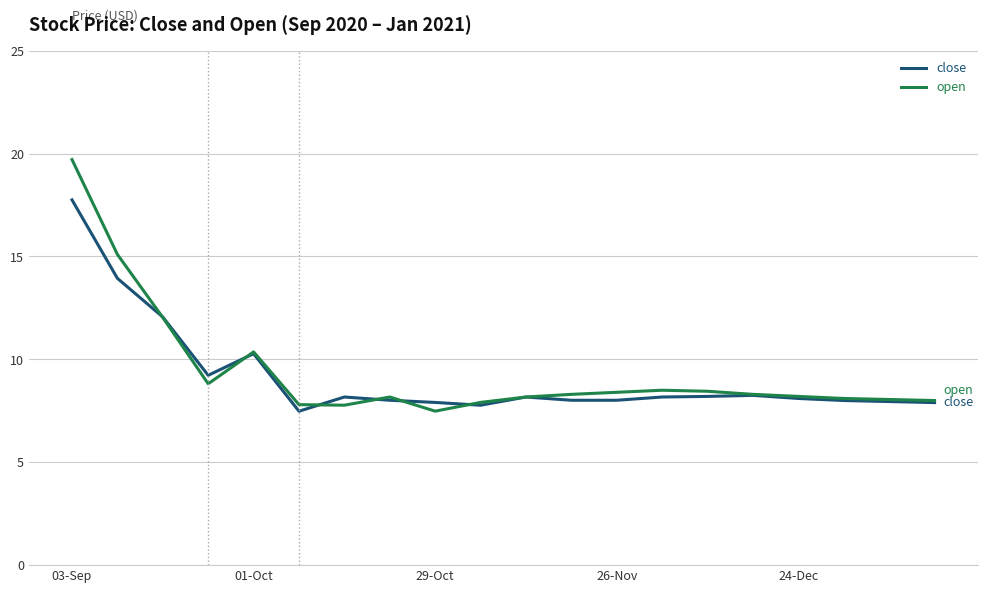

What is the minimum value for close?

7.5